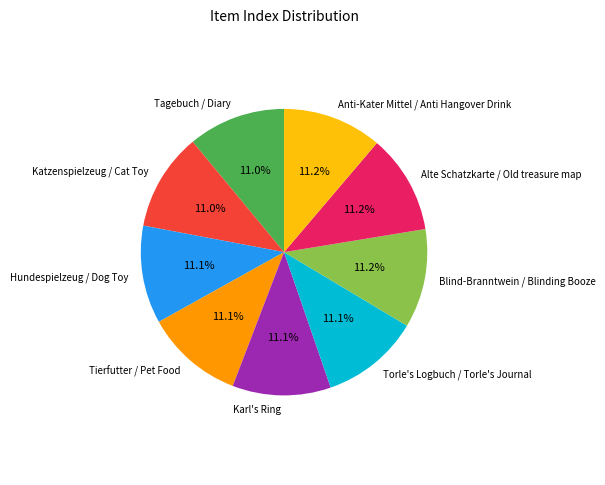

How many slices are in this pie chart?

9